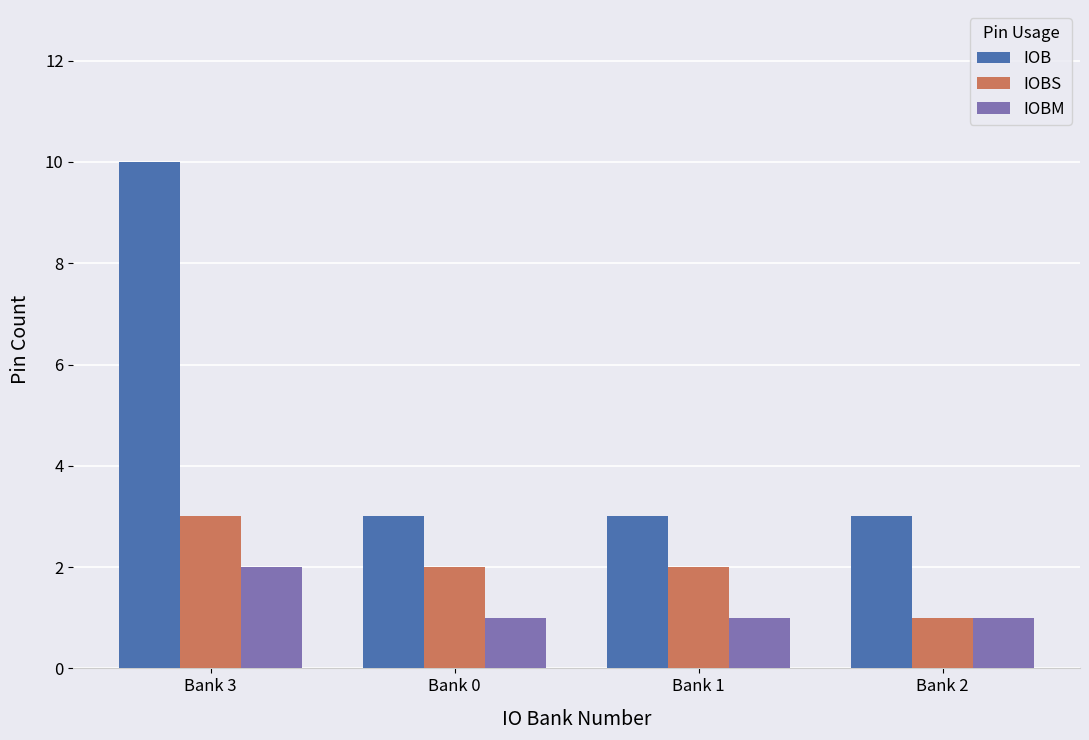

Is the value of IOBS at Bank 3 greater than the value of IOBM at Bank 0?

Yes